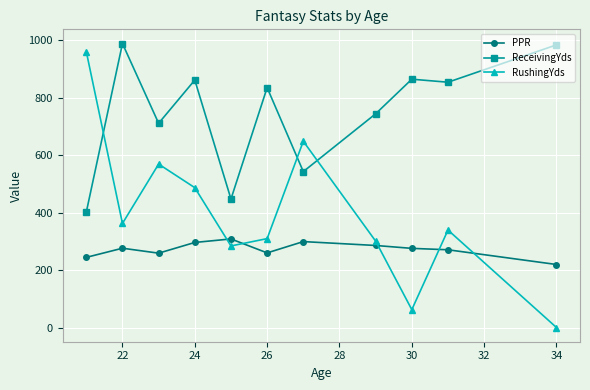

In ReceivingYds, how many points are higher than both neighbors (excluding endpoints)?

4